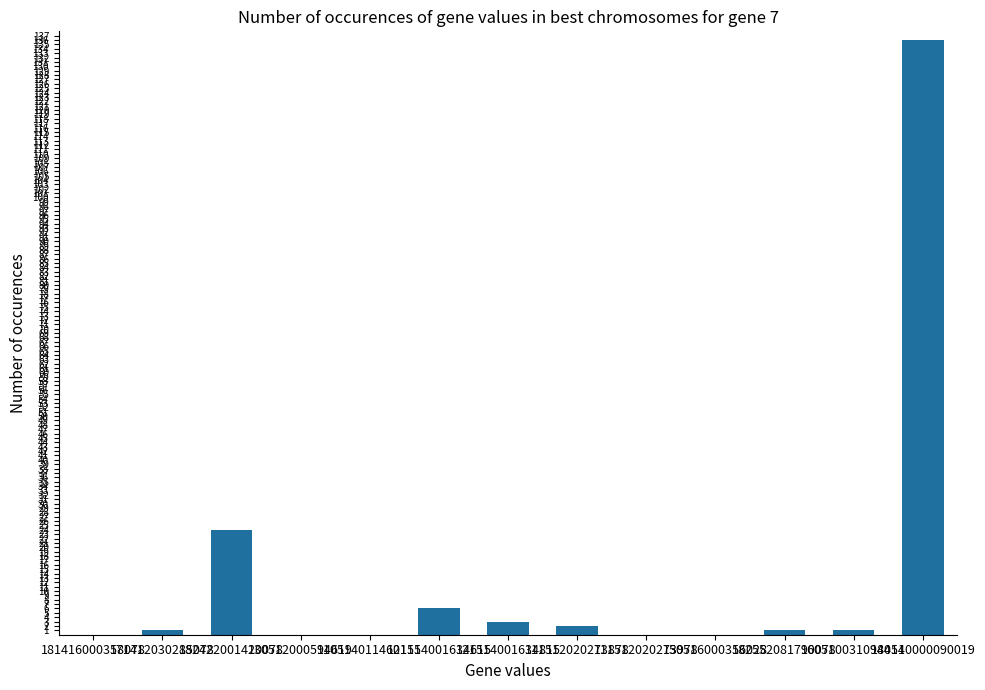

What is the maximum value shown in the chart?

136